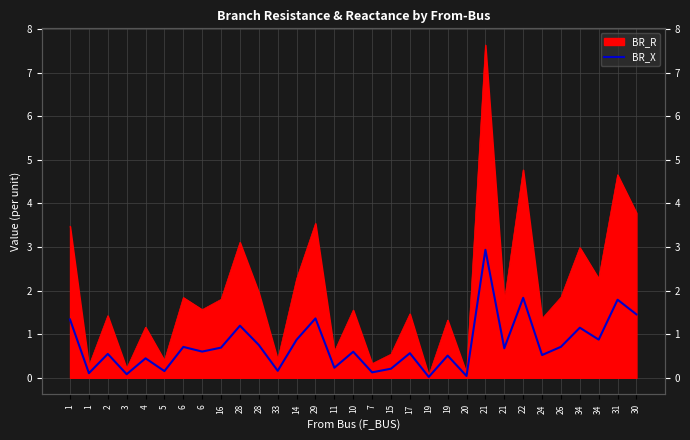

At which category does the data reach its first local peak?

2